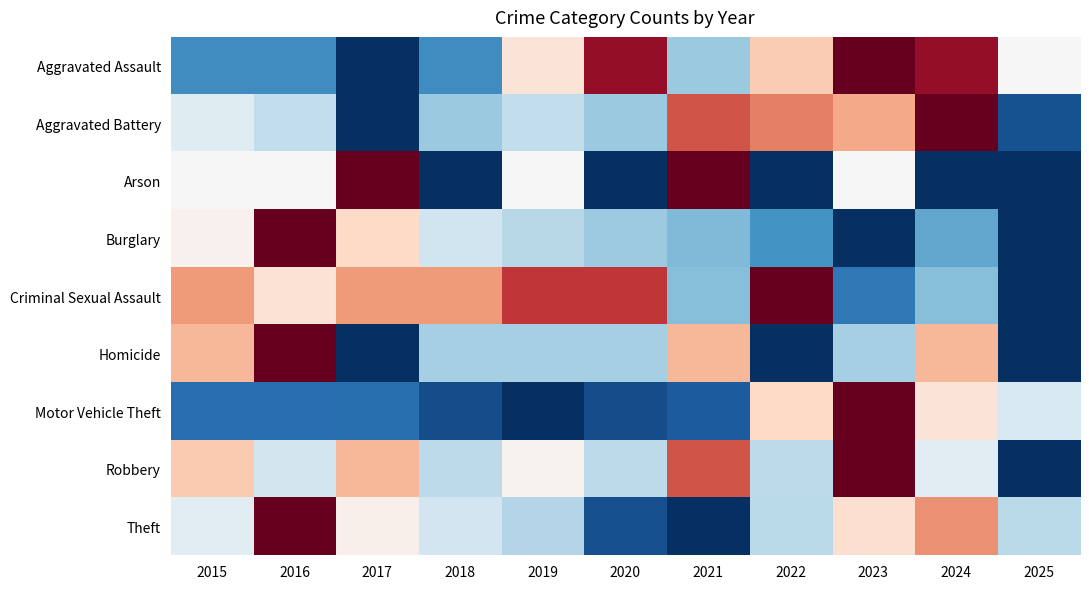

At which category is the sum across all series the highest?

2023